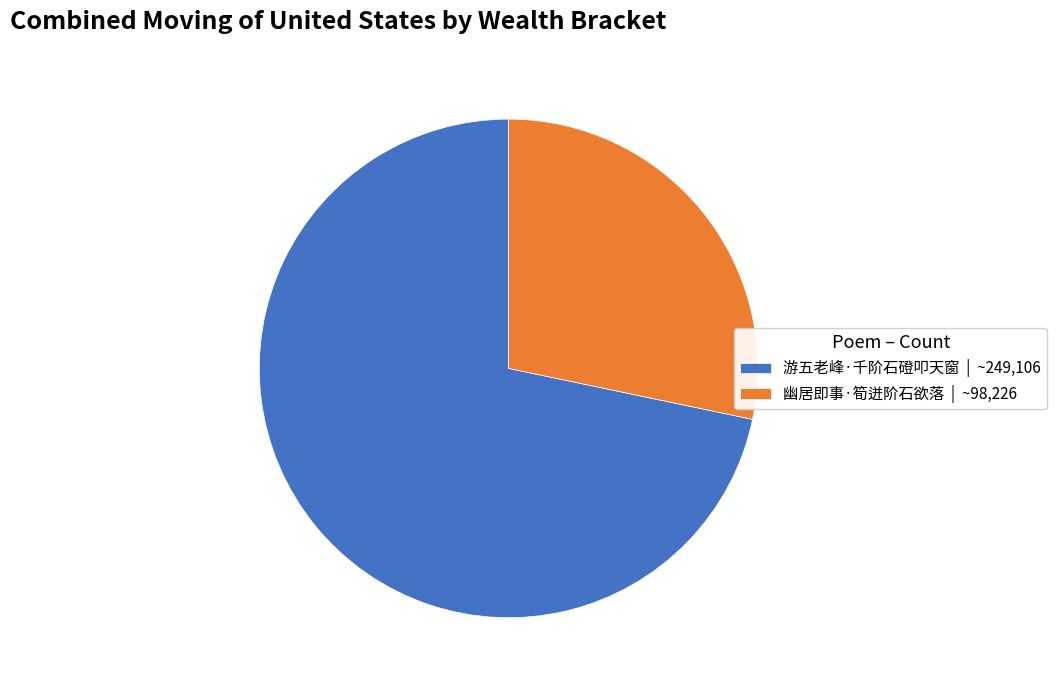

Which slice represents more than half of the pie?

游五老峰·千阶石磴叩天窗